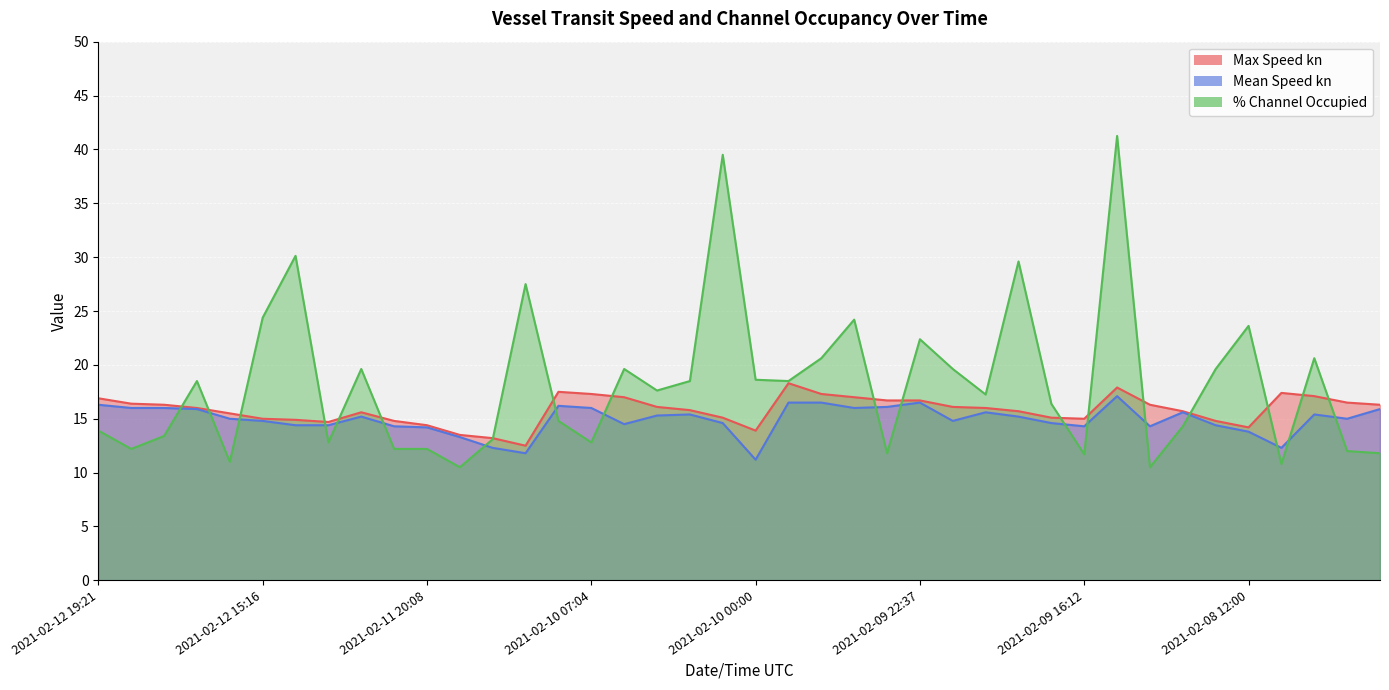

What is the difference between the maximum and minimum values in the Mean Speed kn series?

5.9